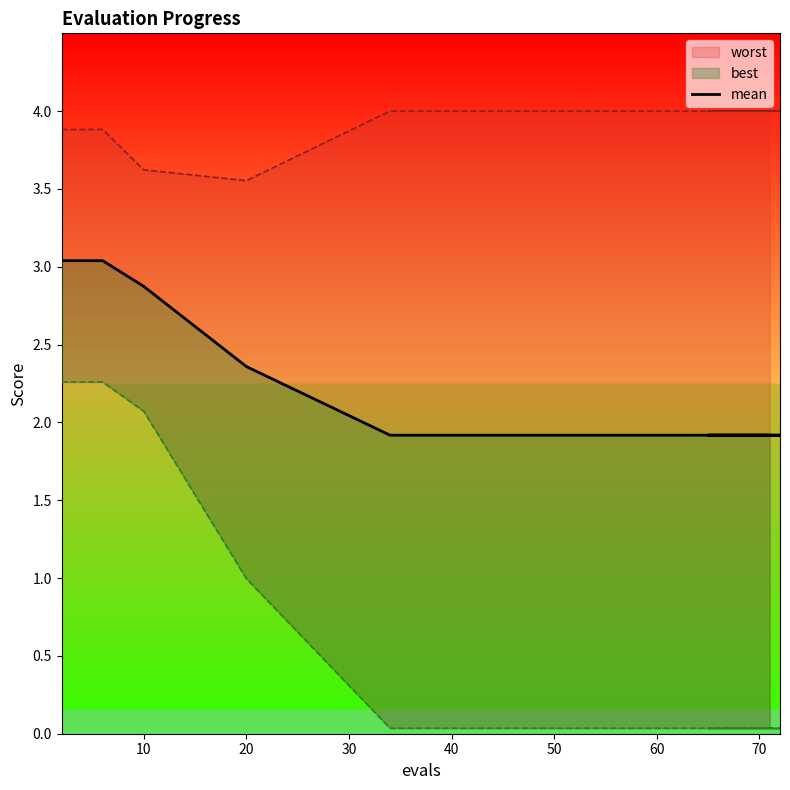

Reading left to right, transcribe all the data shown in this chart.

3.0	3.0	2.9	2.4	1.9	1.9	1.9	1.9	1.9	1.9	1.9	1.9	1.9	1.9	1.9